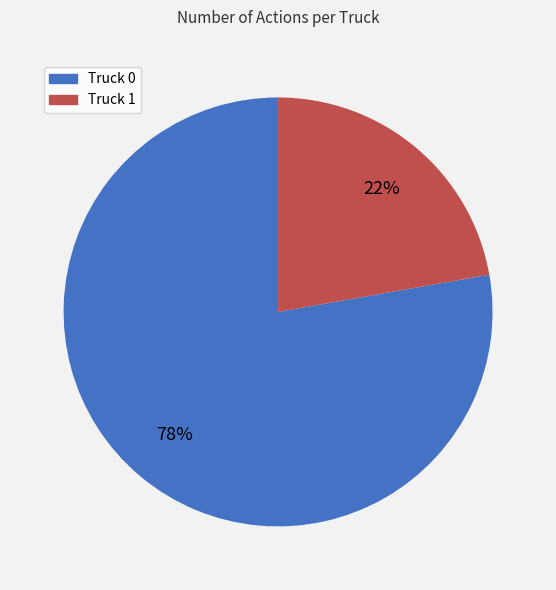

What percentage is the Truck 1 slice, to the nearest percent?

22%